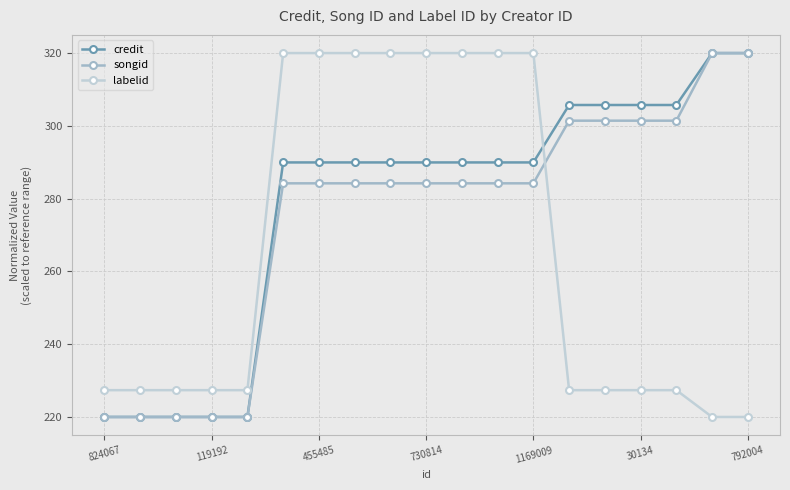

What is the smallest value displayed?

220.0